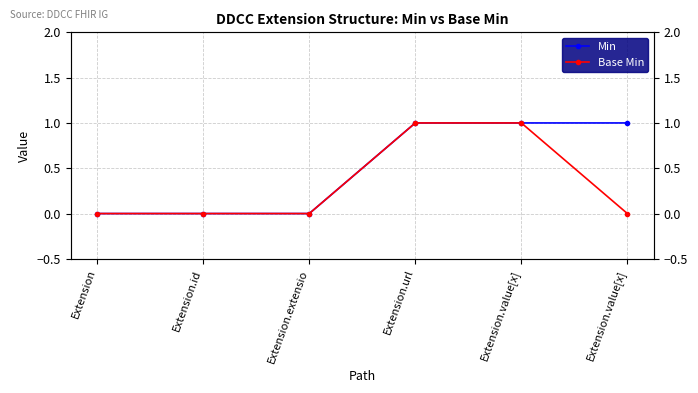

Is the value of Min at Extension.id greater than the value of Base Min at Extension.url?

No